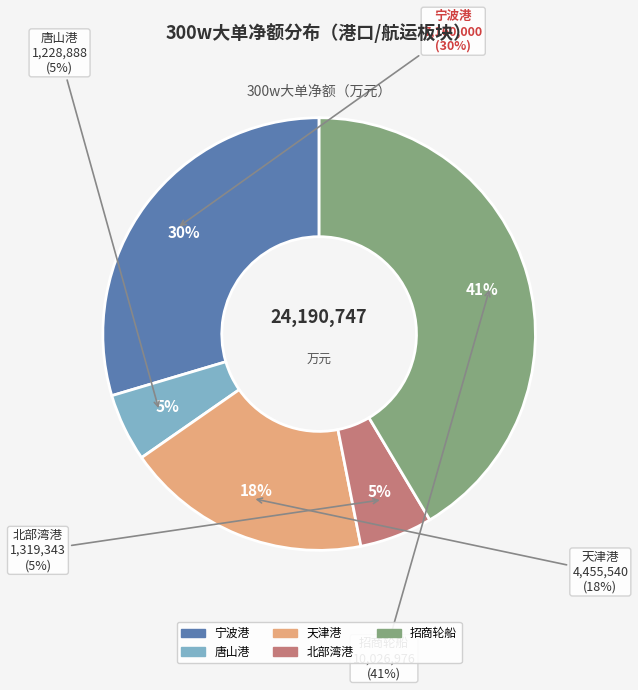

Is it true that 宁波港 is 30% of the pie?

True